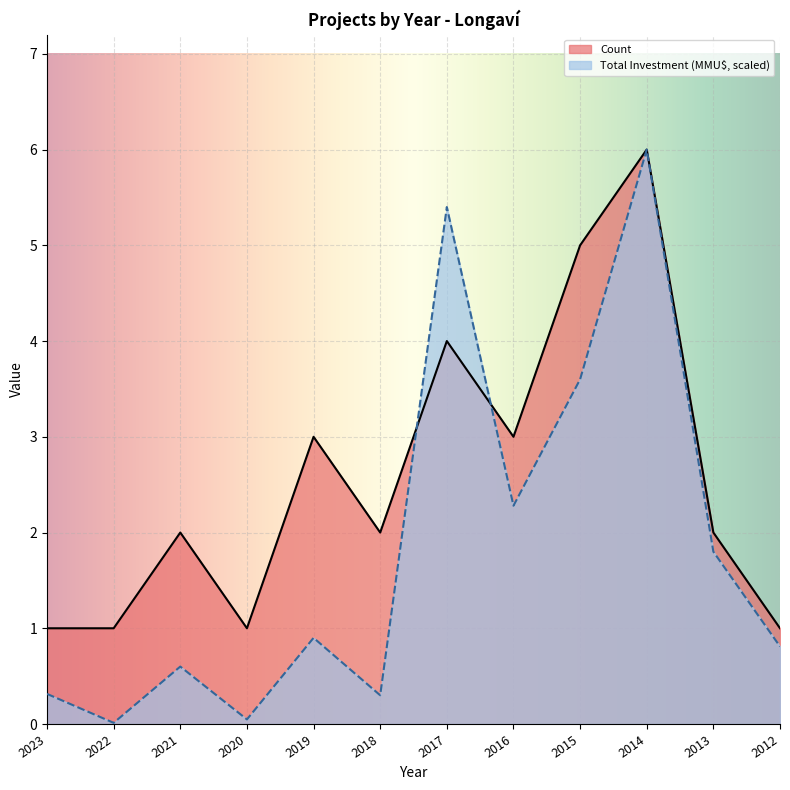

Where do Total Investment (MMU$) and Count first cross each other?

2018 and 2017